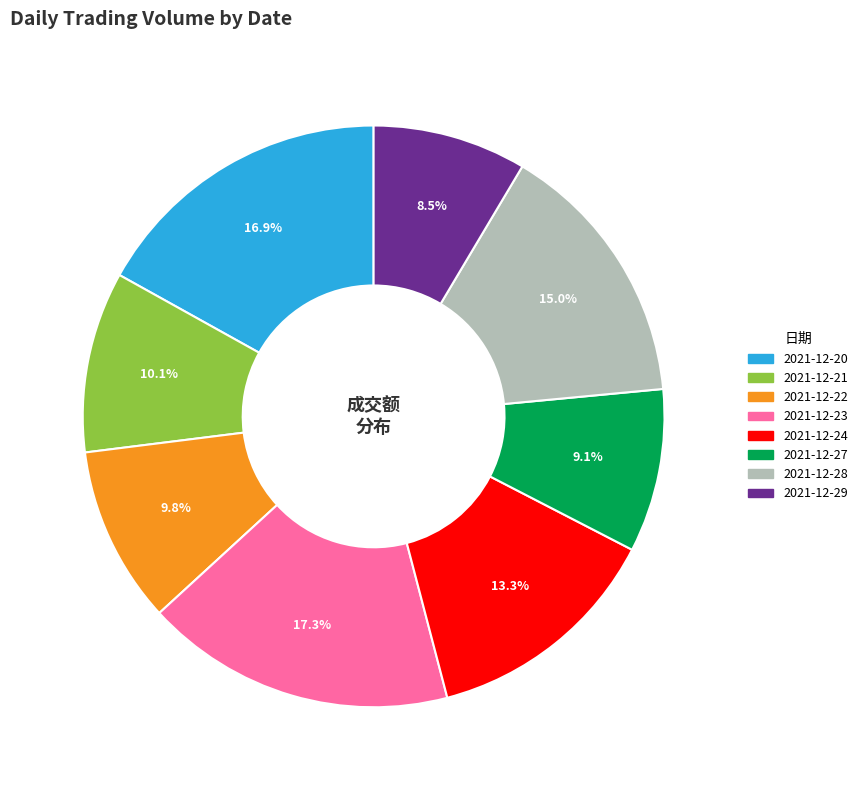

To the nearest percent, what is the difference between the largest and smallest slice percentages?

9%